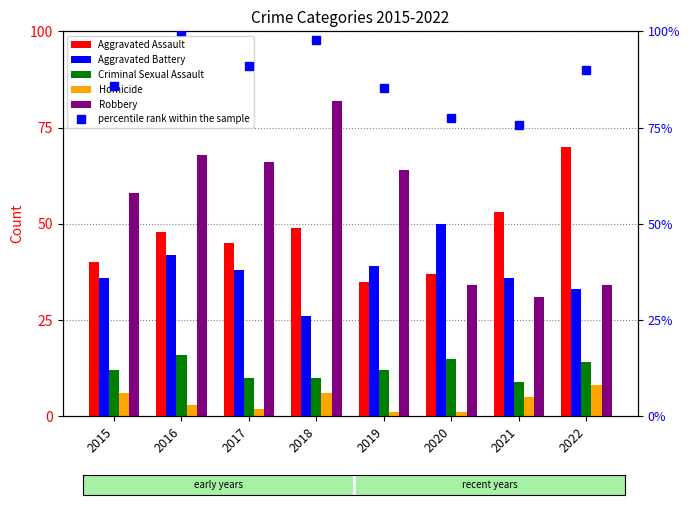

At which label does Homicide reach its peak?

2022